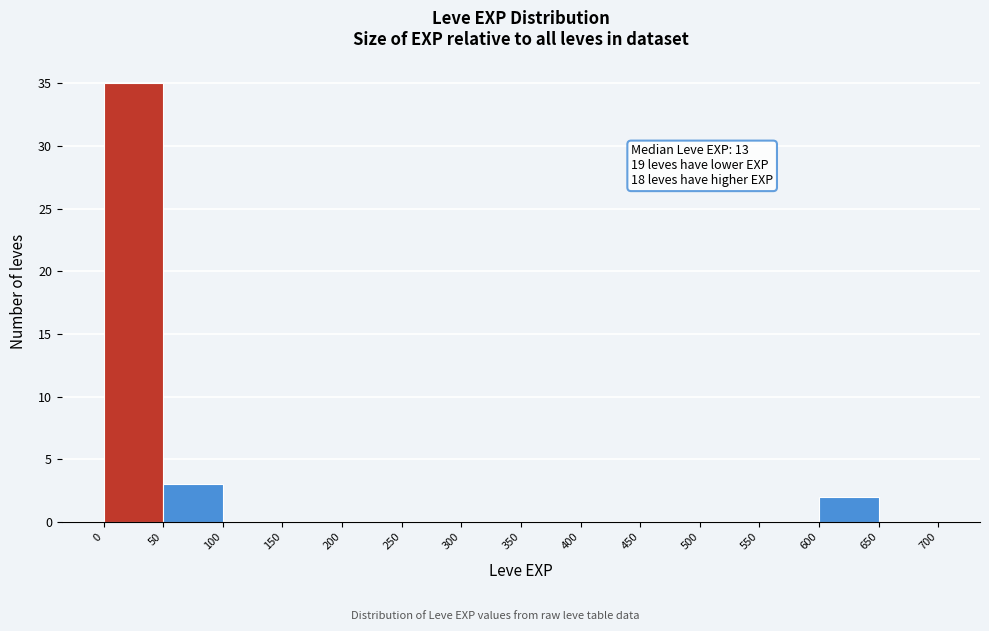

Over which range of the x-axis is the bar tallest?

0 to 50